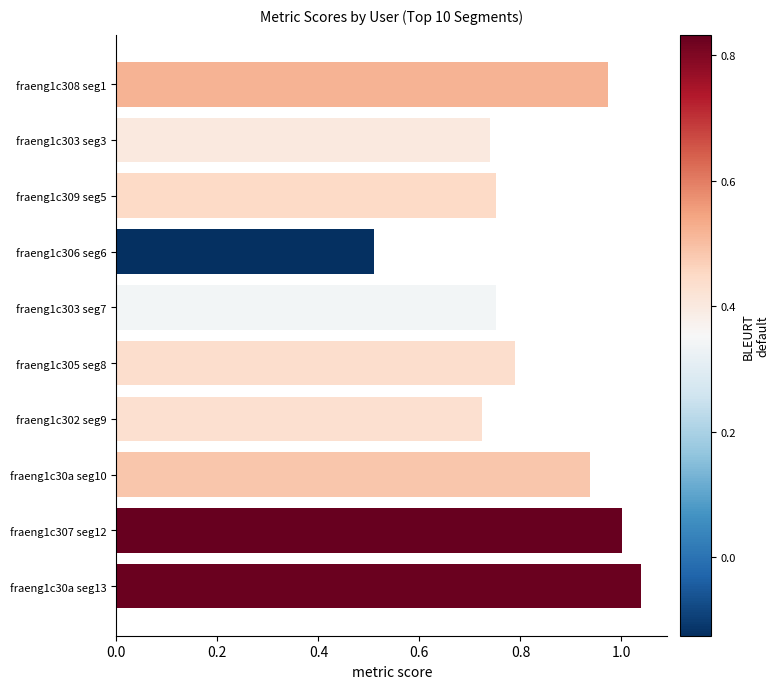

Which category has the lowest value across all series?

fraeng1c306 seg6